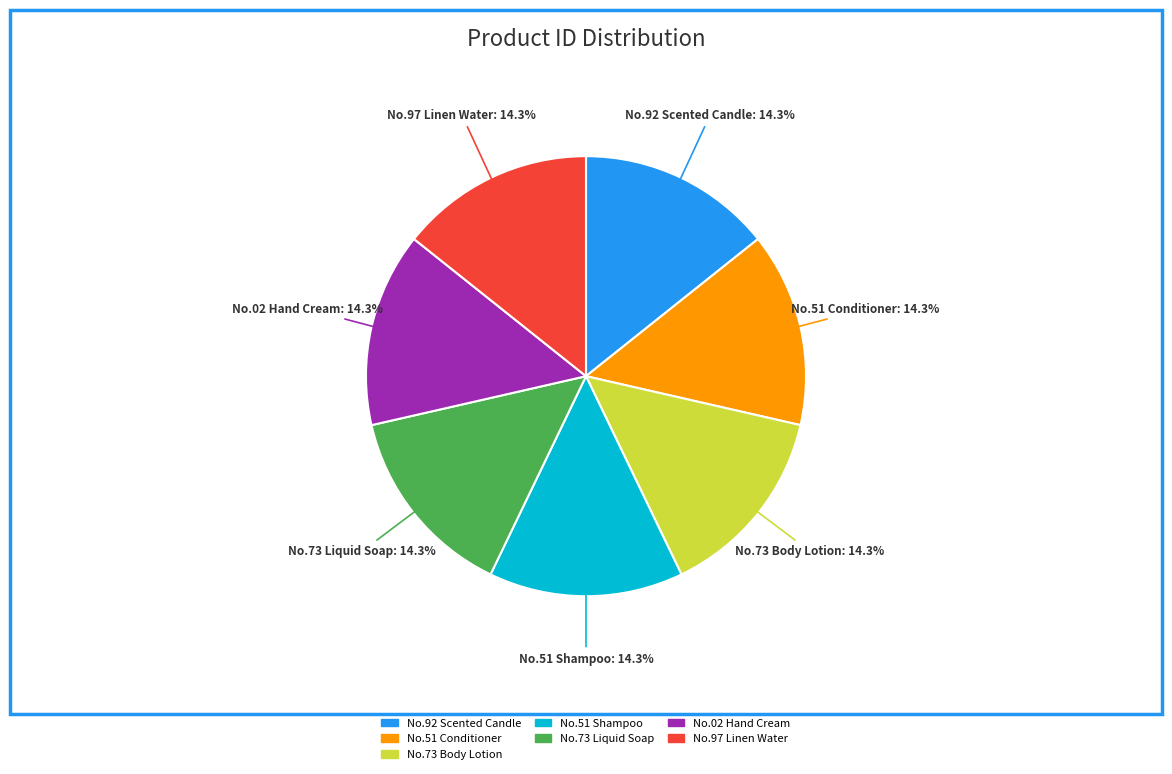

What is the total percentage of No.51 Shampoo and No.02 Hand Cream?

28.6%